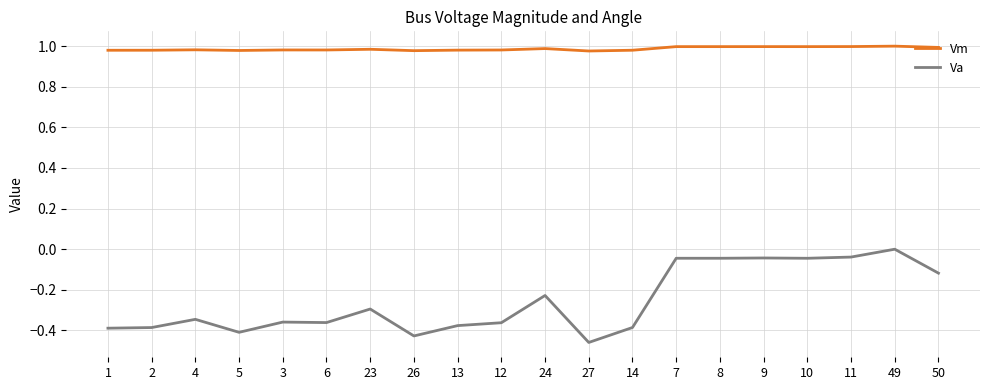

What position from the right is 23?

14